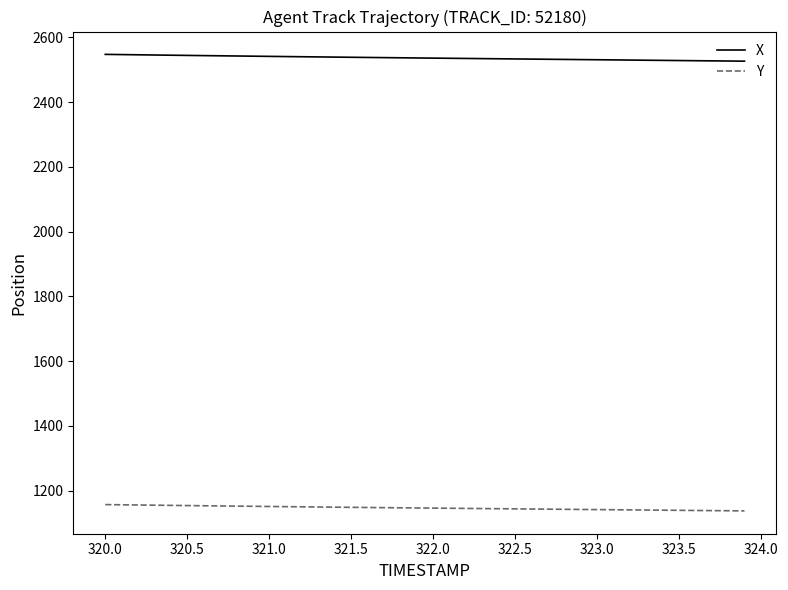

Which series has the largest total across all categories?

X